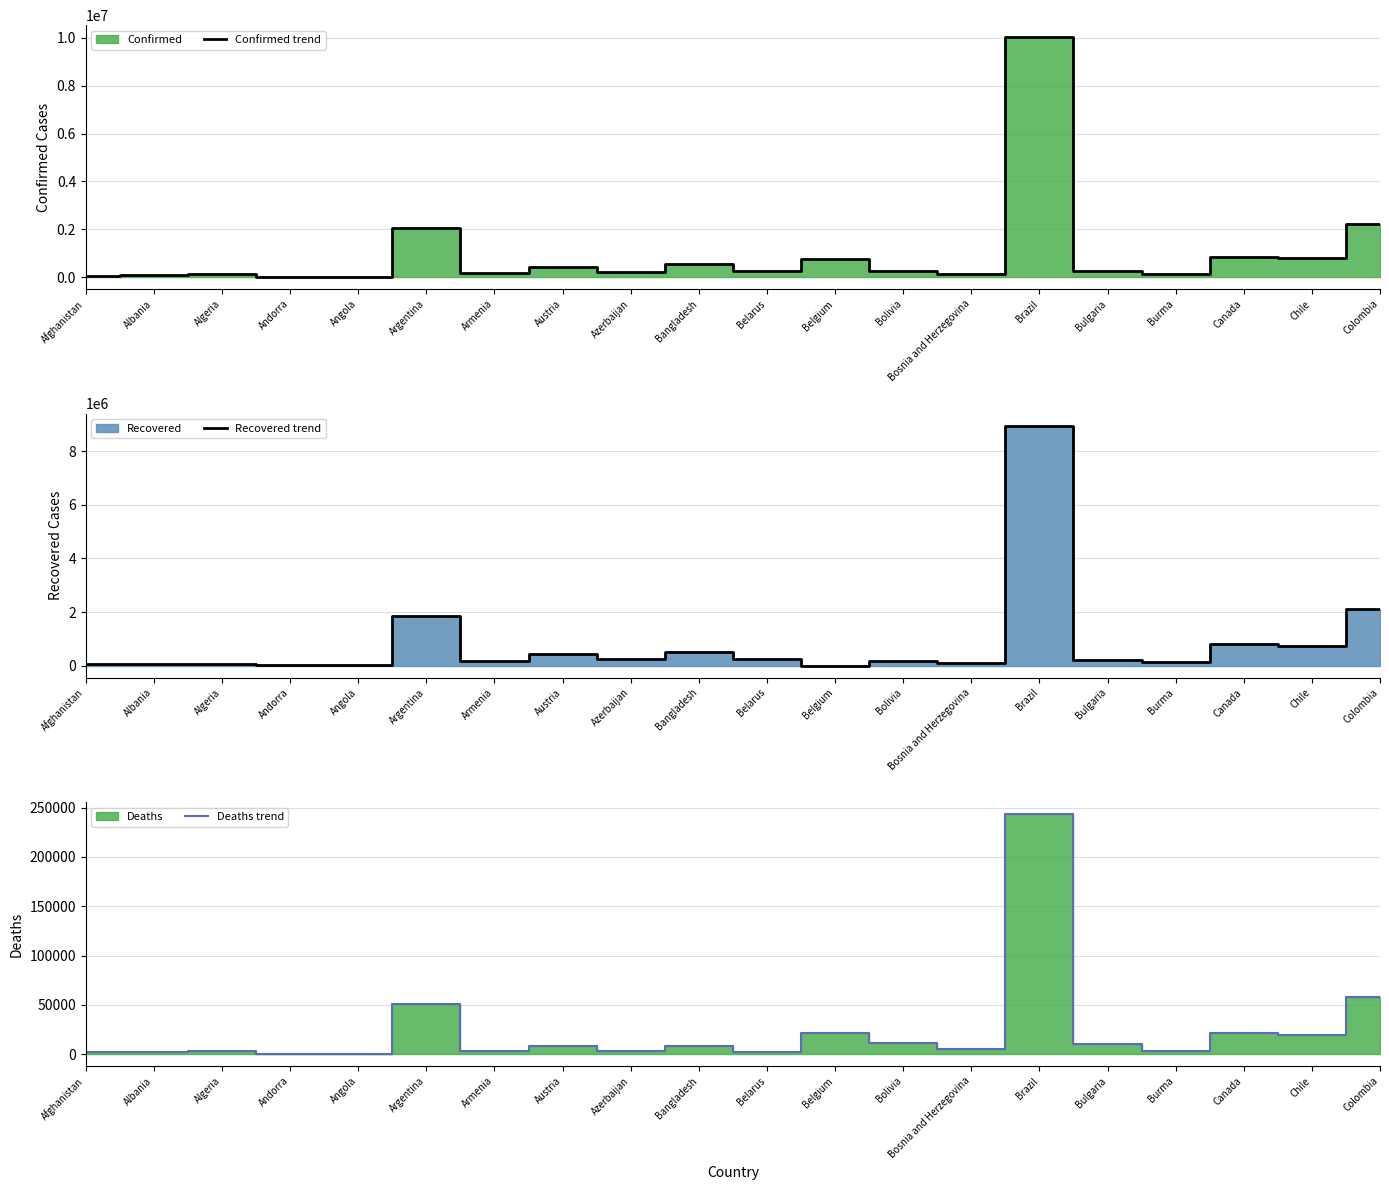

What is the approximate value of Confirmed trend at Bolivia?

238495